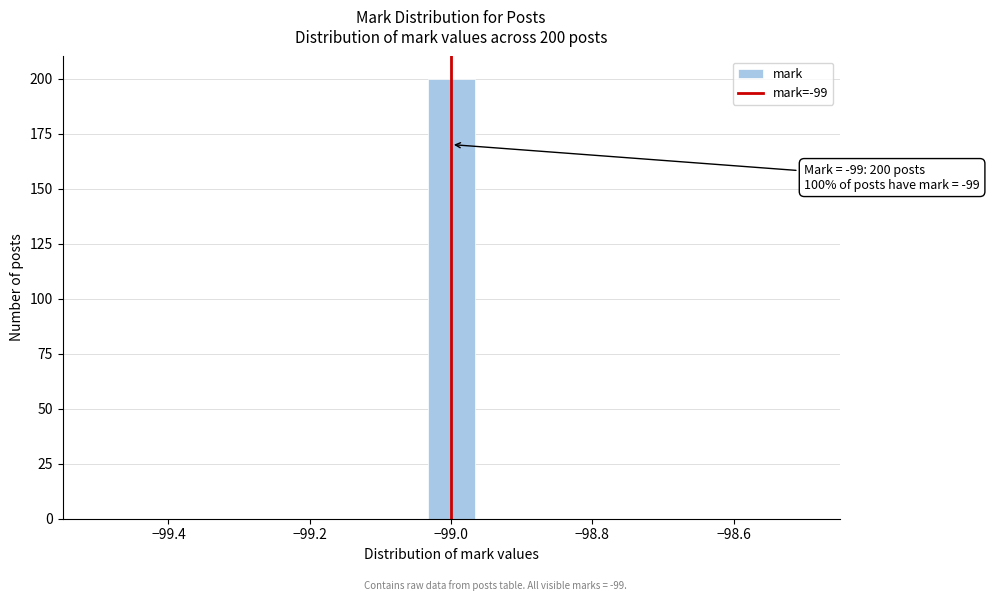

Read against the x-axis, roughly where is the centre of the tallest bar?

-99.00